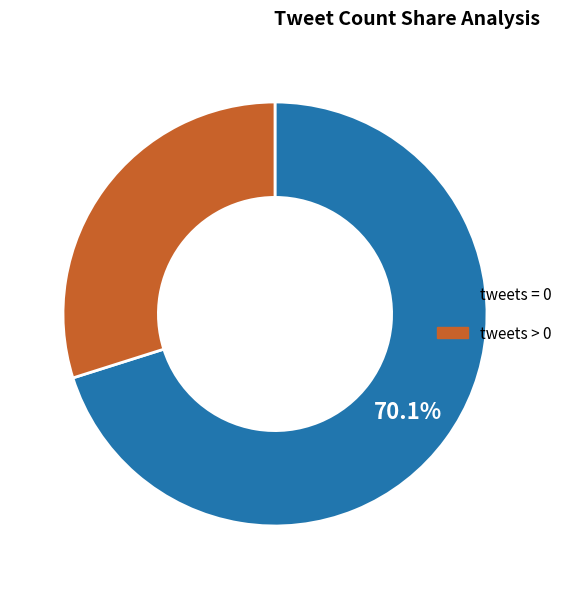

Is there any slice that represents more than half of the pie?

Yes